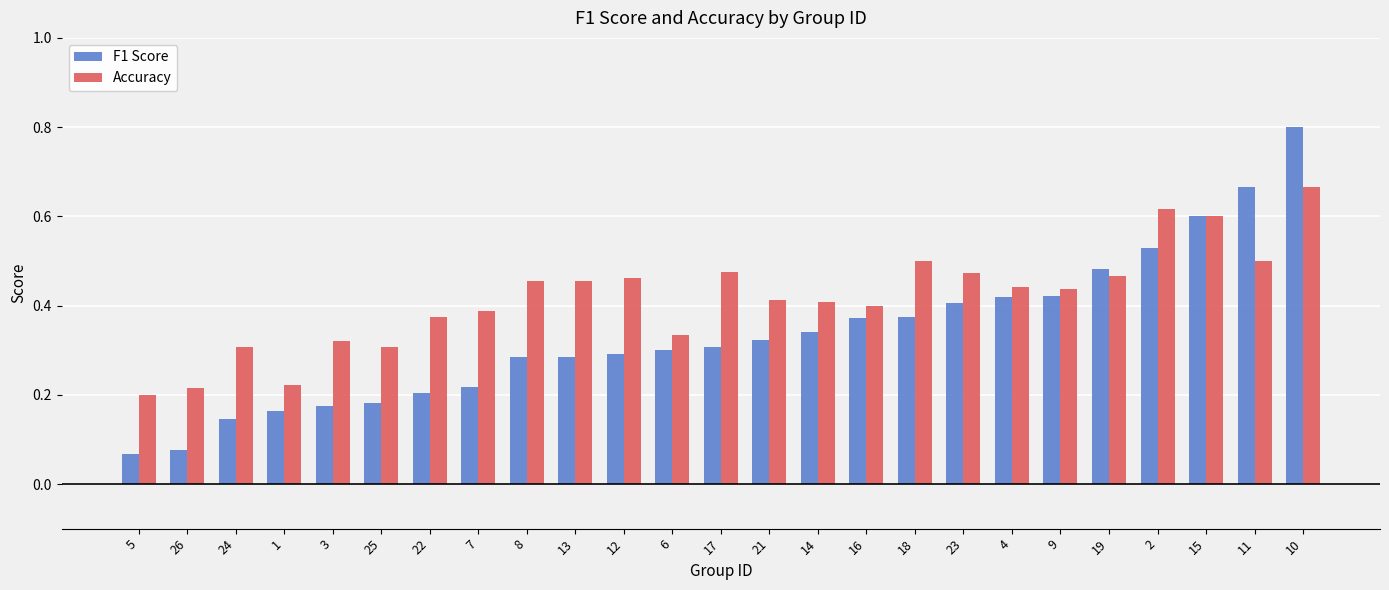

Is it true that F1 Score equals 0.6 at 14?

False